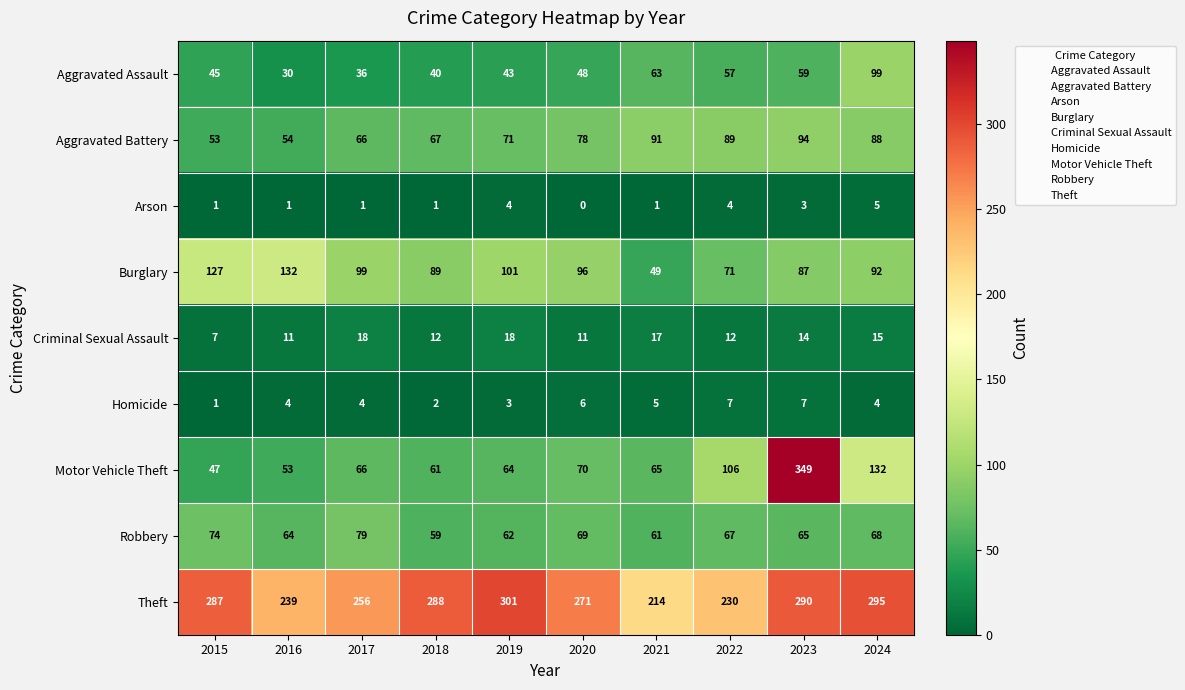

Which series changed the most between 2015 and 2022?

Motor Vehicle Theft